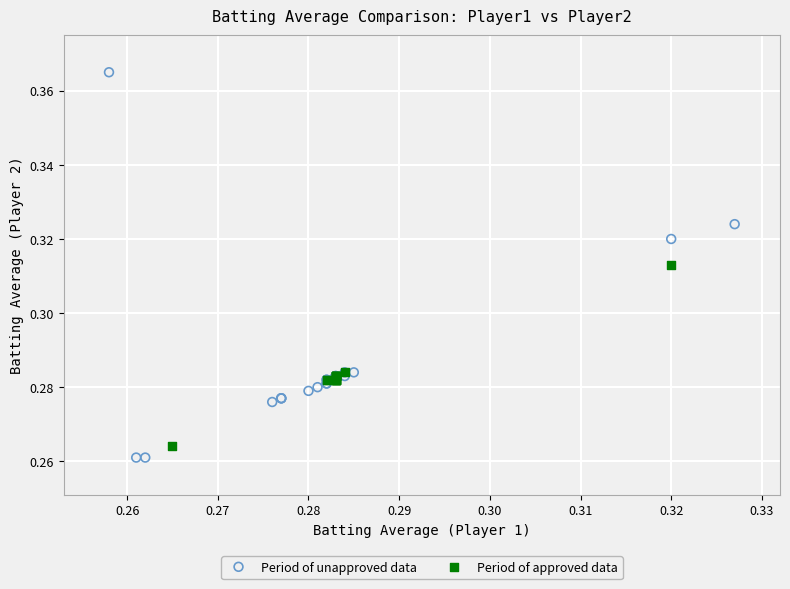

Which series reaches the maximum Y coordinate?

Period of unapproved data